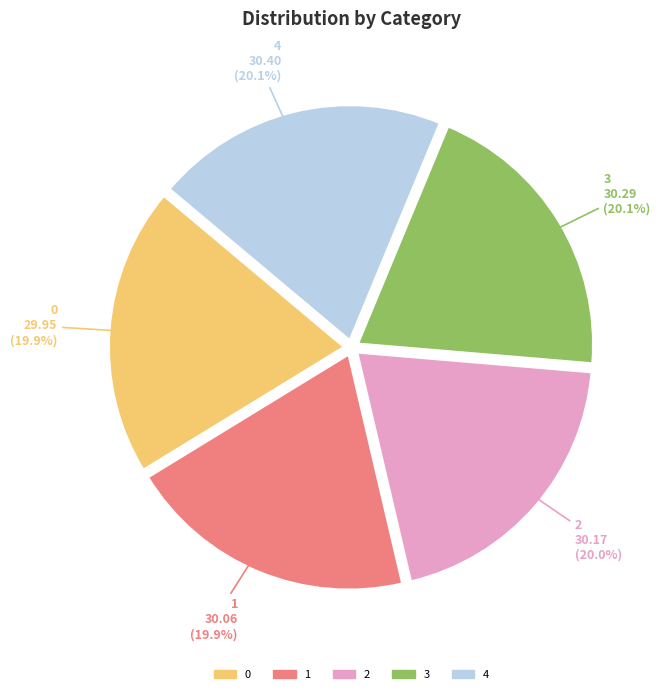

To the nearest percent, what portion does 0 represent?

20%